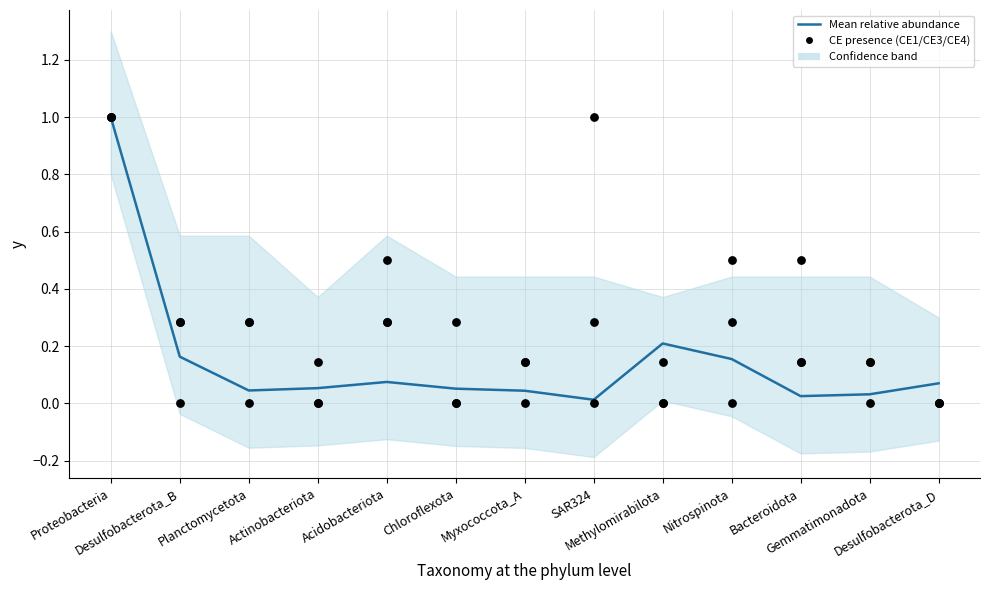

Is the value of Mean relative abundance at Gemmatimonadota greater than the value of CE1 at Bacteroidota?

No